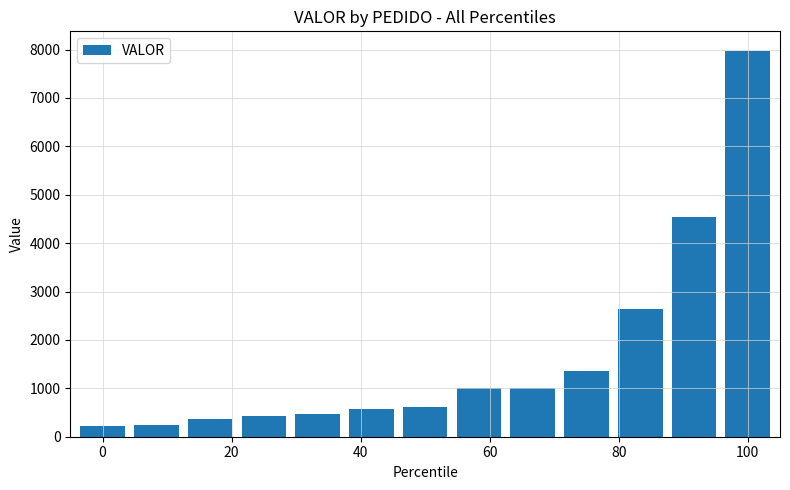

What is the maximum value shown in the chart?

7977.1